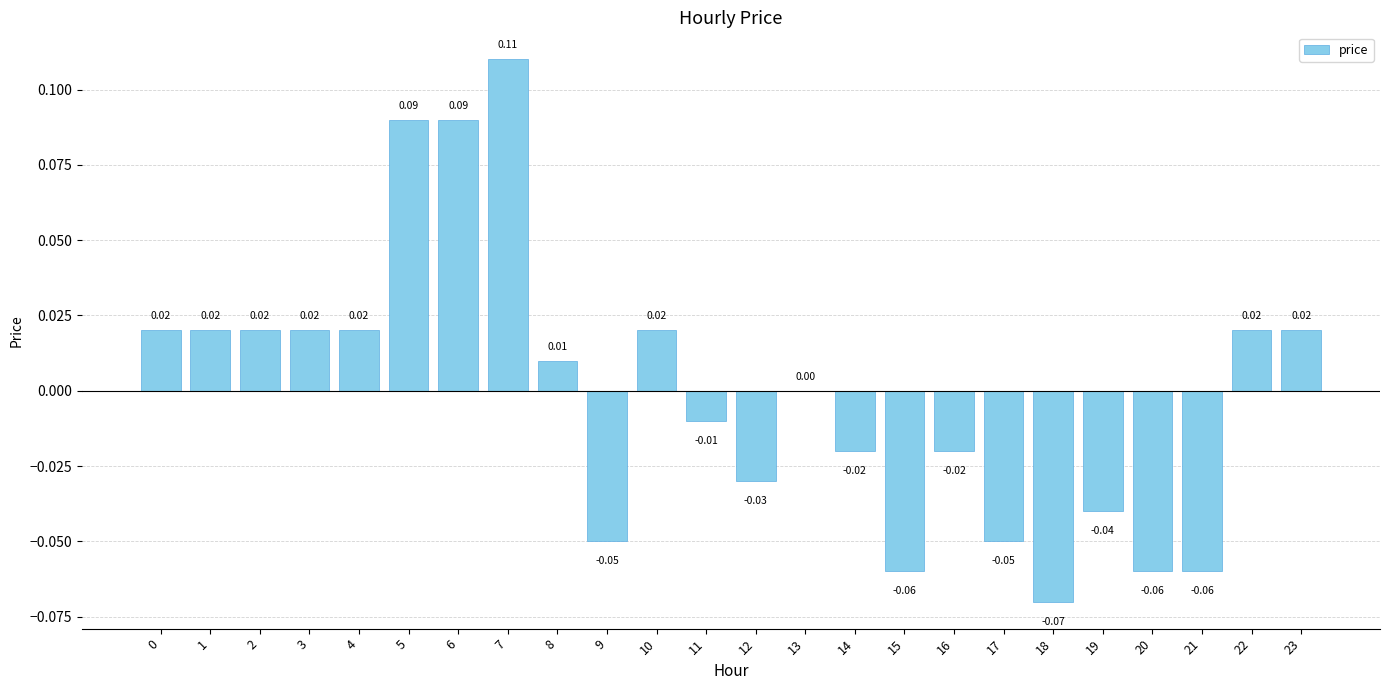

How many series are shown in this chart?

1